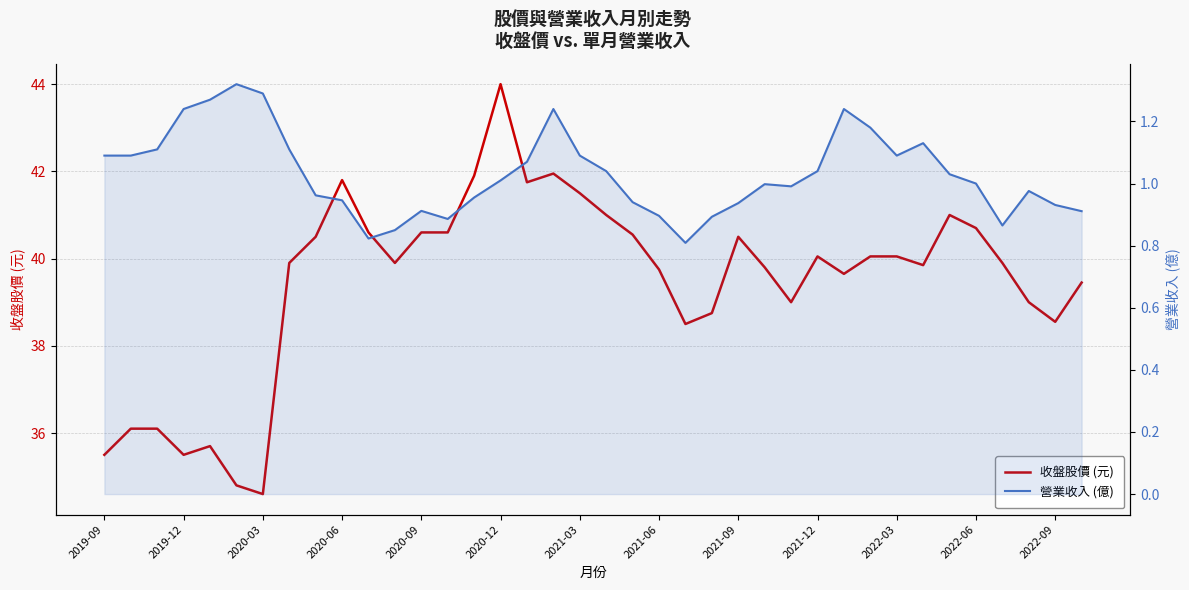

What are all the series names shown in the legend?

收盤股價 (元), 營業收入 (億)